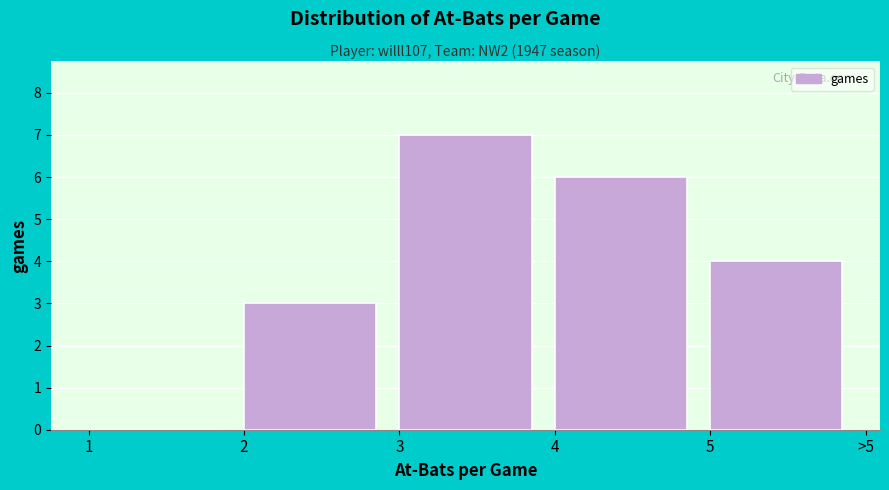

Reading left to right, extract all data points from this chart.

1=0	2=3	3=7	4=6	5=4